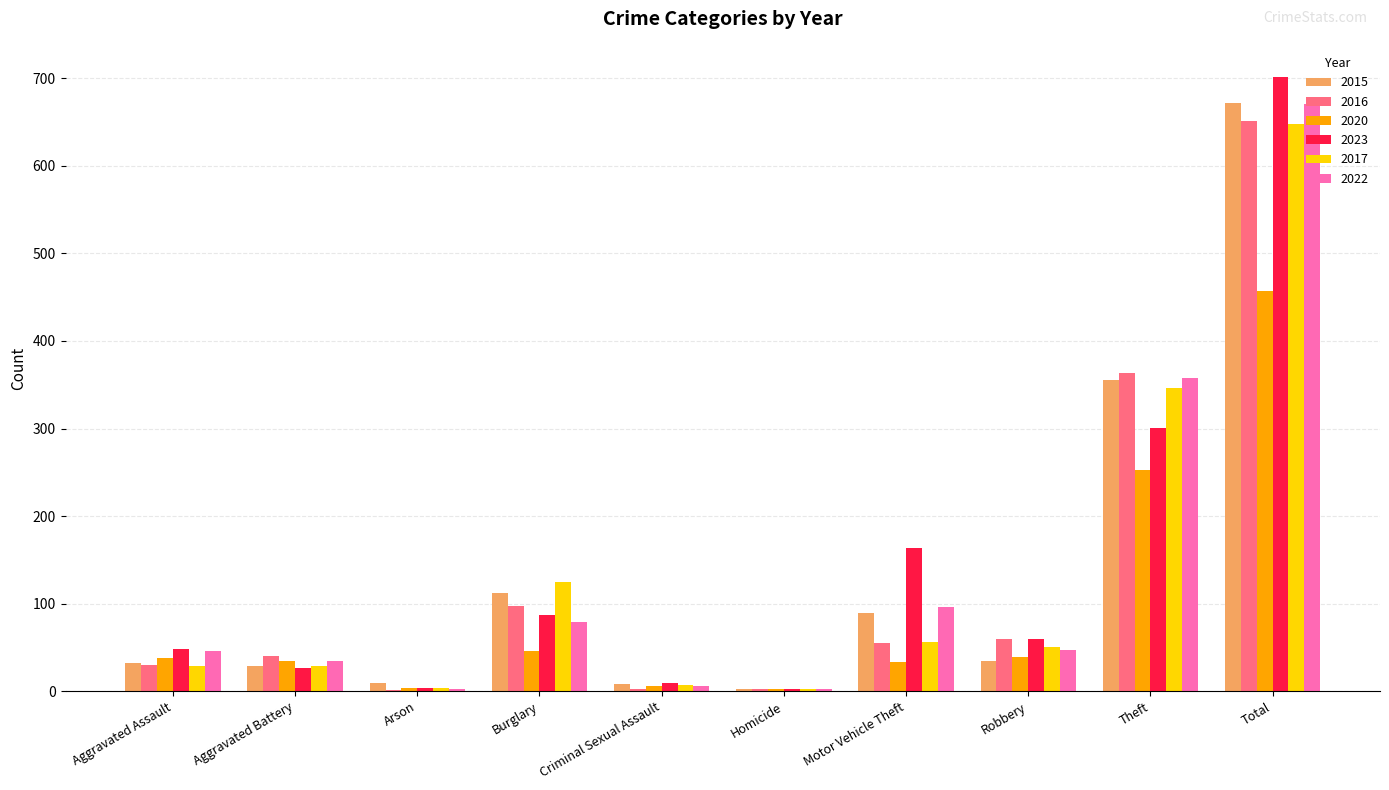

At which label is 2022 closest to 336?

Theft